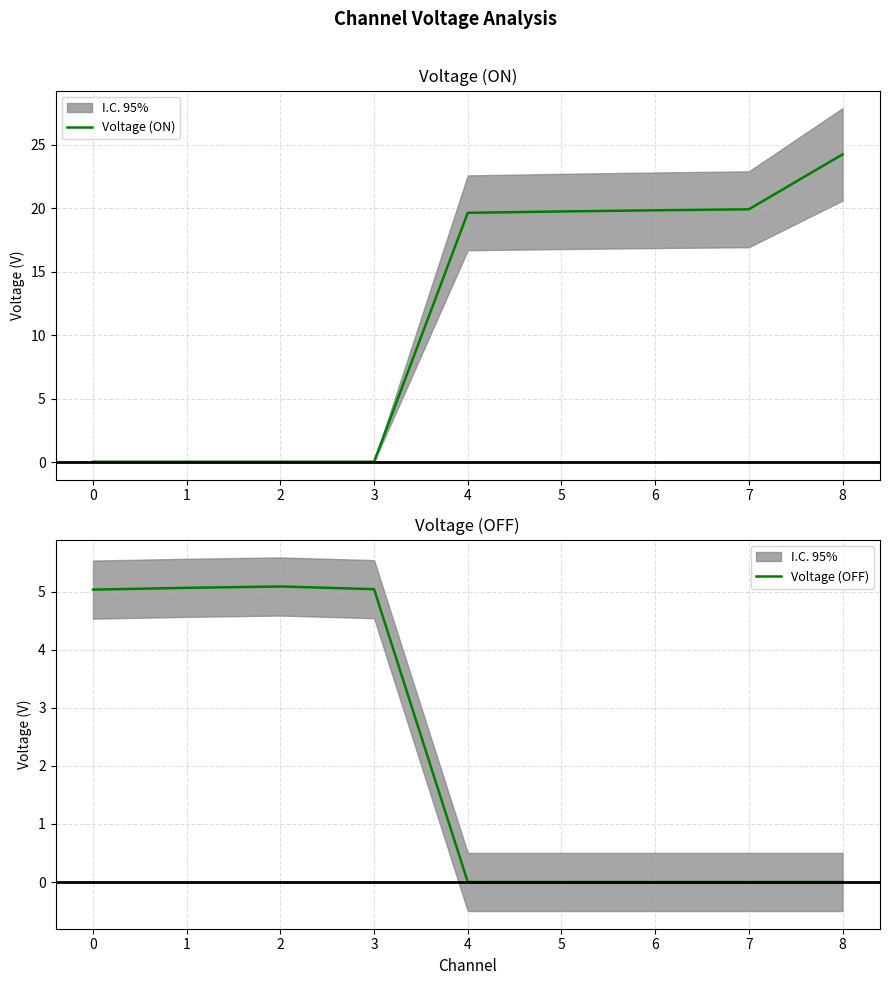

Reading left to right, list all the values displayed in this chart.

Voltage (ON): 0.0	0.0	0.0	0.0	19.6	19.7	19.8	19.9	24.2
Voltage (OFF): 5.0	5.1	5.1	5.0	-0.0	-0.0	-0.0	-0.0	0.0